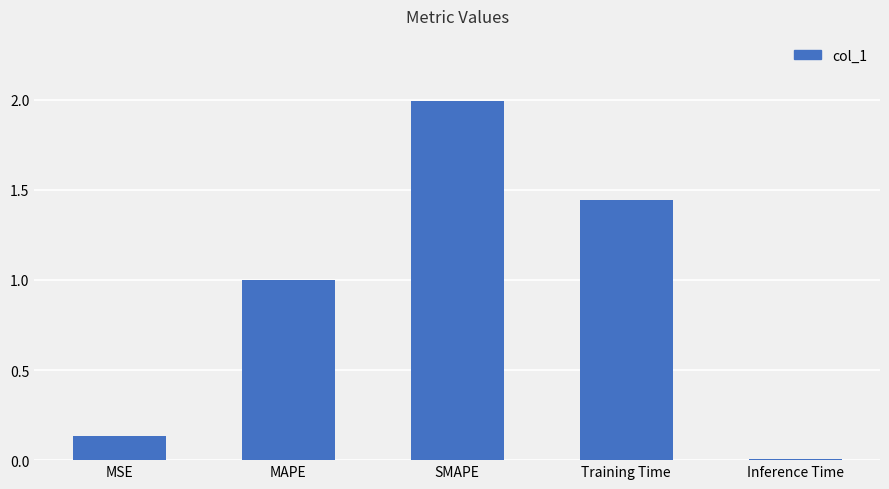

What is the label of the 4th bar from the right?

MAPE